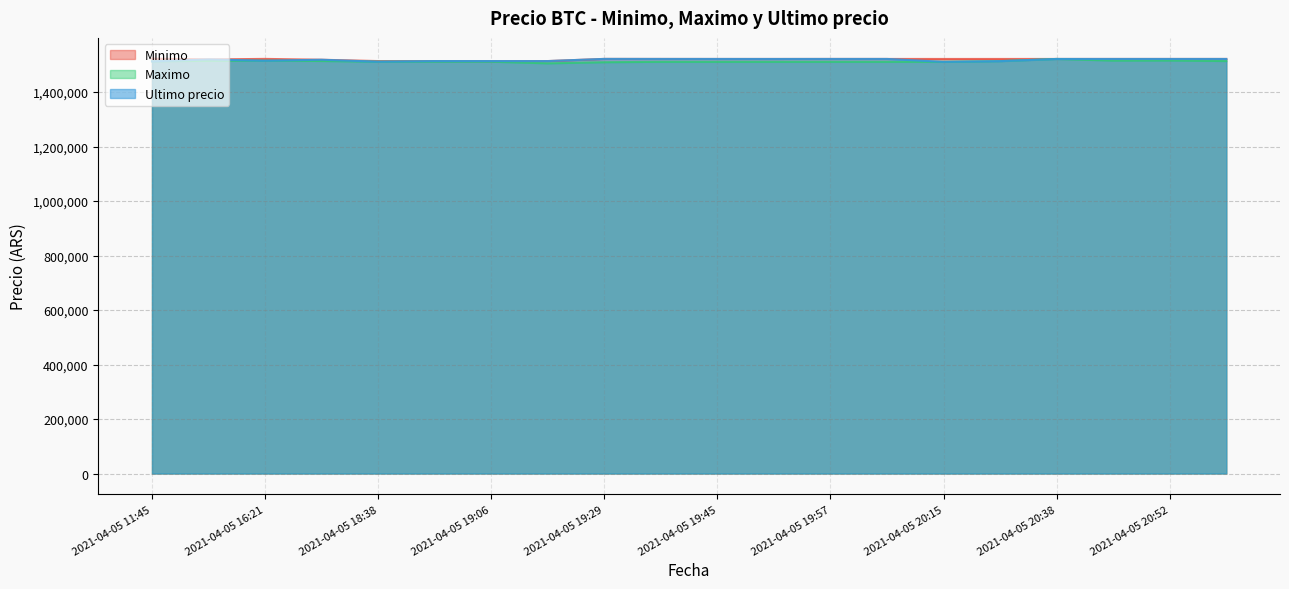

What is the difference between the Ultimo precio values at 2021-04-05 18:38 and 2021-04-05 19:29?

10264